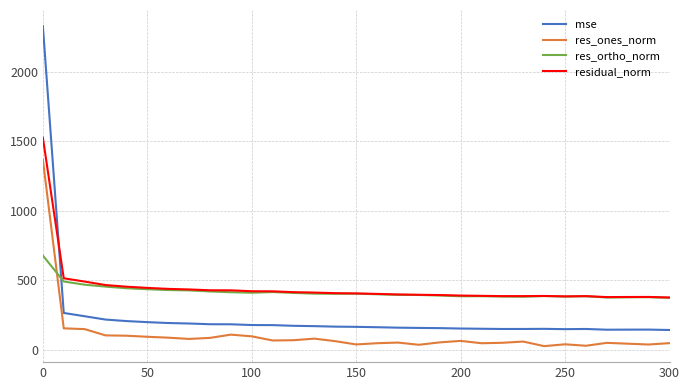

True or false: residual_norm and res_ones_norm cross at least once.

False